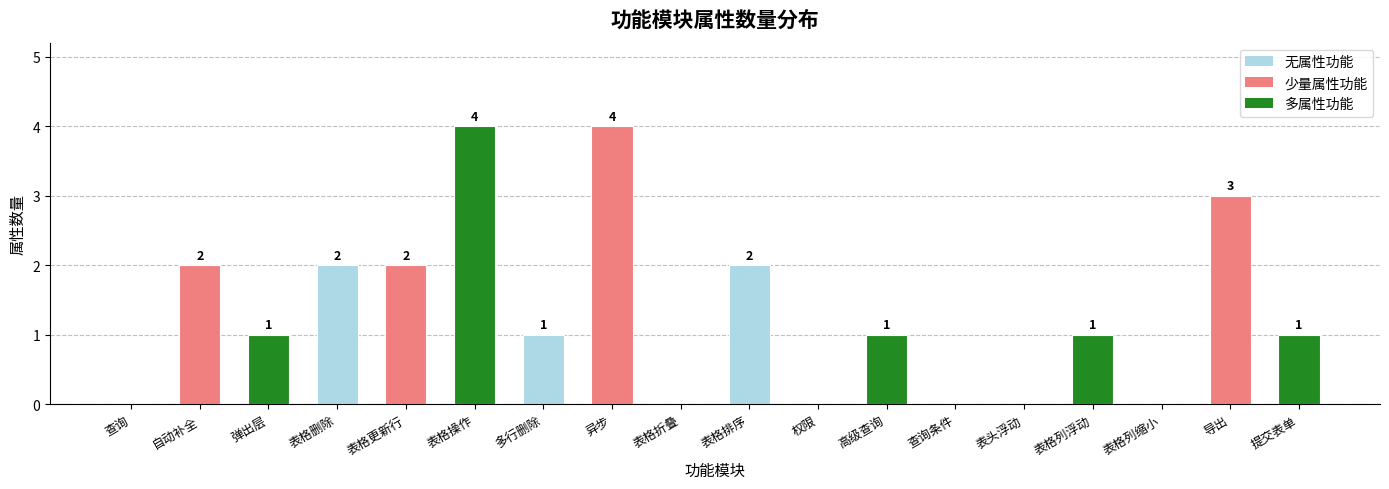

The value at 表格排序 is 2. True or false?

True